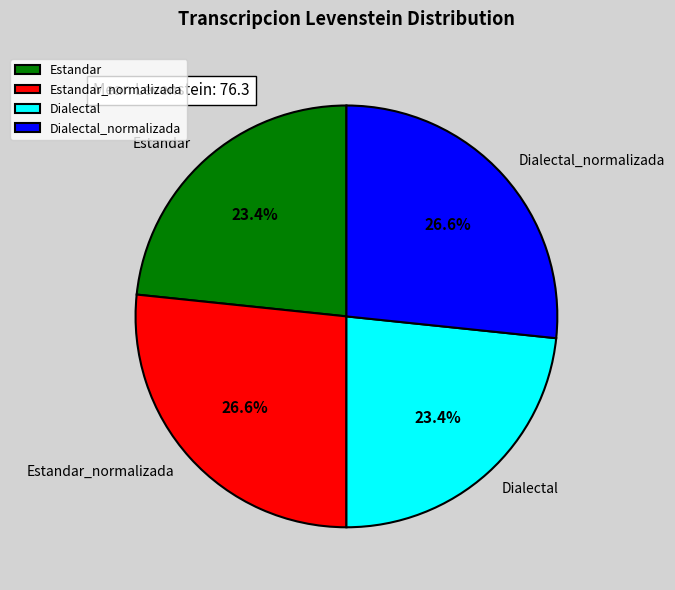

How much of the chart is everything except Dialectal?

76.6%